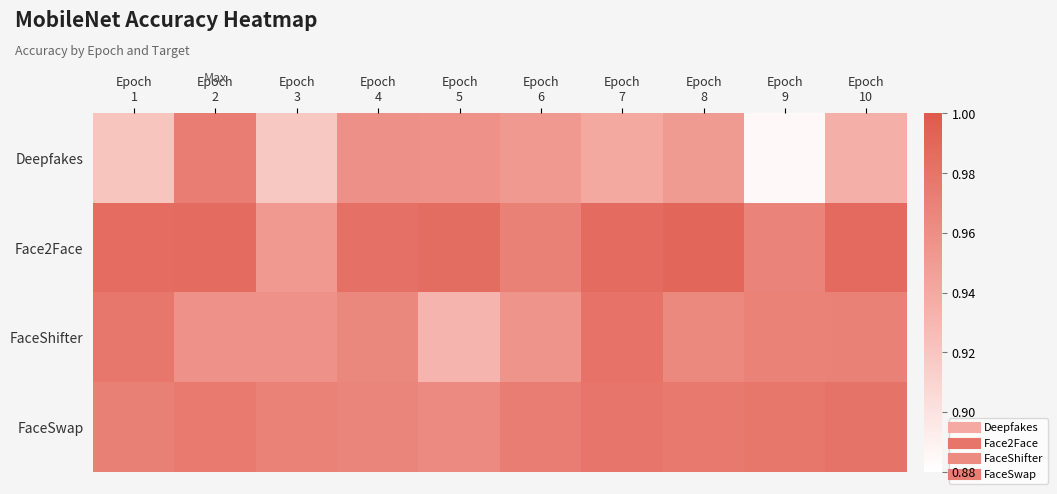

Which has a higher value, Epoch
2 or Epoch
1?

Epoch
2